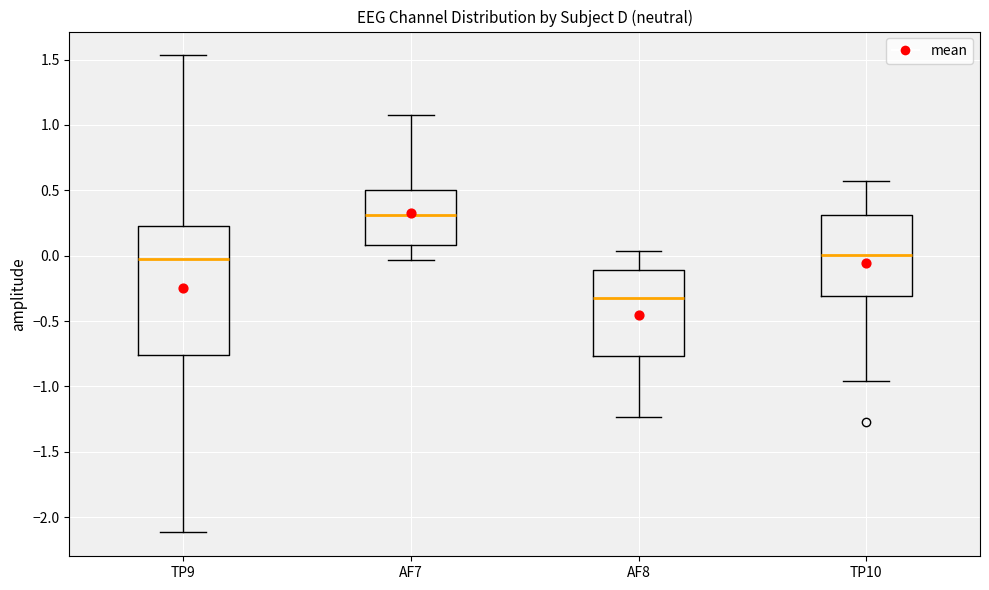

Reading left to right, transcribe this box plot: for each box, give where its median line is, the range the box spans, and where its two whiskers end, as read against the y-axis. The values are not printed on the chart, so give them approximately, as read against the axis.

TP9: median 0.00, box -0.75 to 0.25, whiskers -2.10 to 1.55
AF7: median 0.30, box 0.10 to 0.50, whiskers -0.05 to 1.10
AF8: median -0.30, box -0.75 to -0.10, whiskers -1.25 to 0.05
TP10: median 0.00, box -0.30 to 0.30, whiskers -0.95 to 0.55